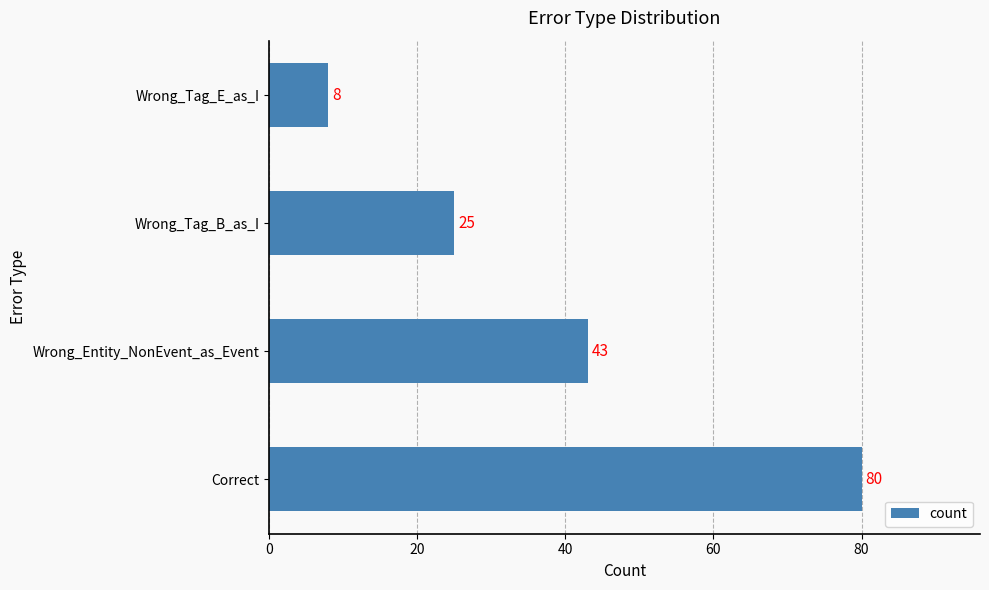

Reading bottom to top, what are all the values shown in this chart?

Correct=80	Wrong_Entity_NonEvent_as_Event=43	Wrong_Tag_B_as_I=25	Wrong_Tag_E_as_I=8